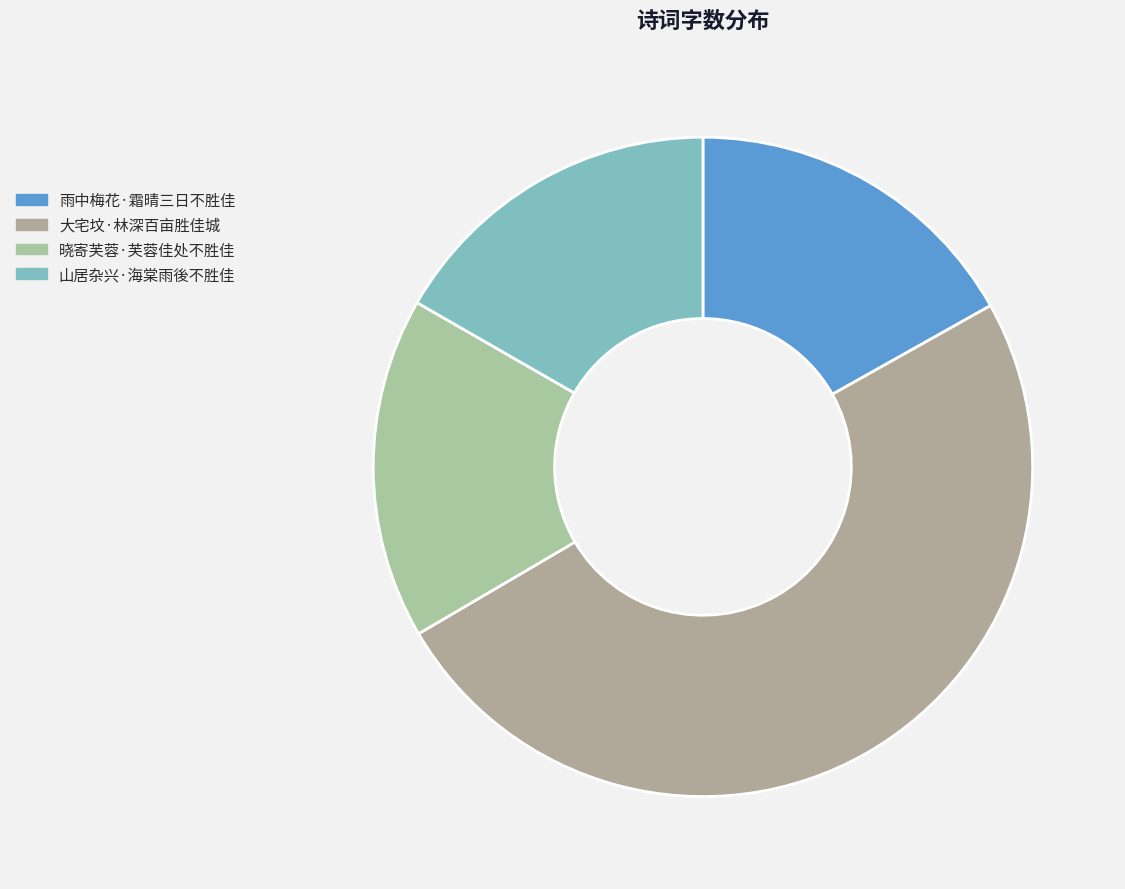

Count the number of slices in the pie.

4